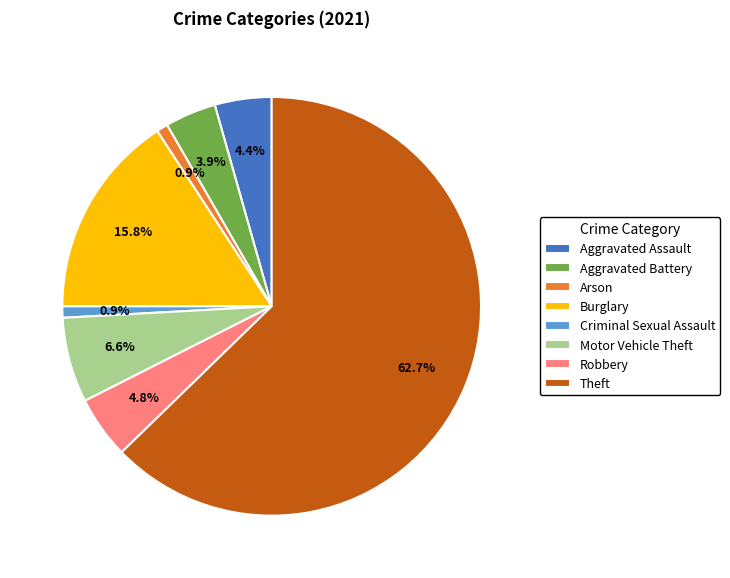

What percentage is the Aggravated Battery slice, to the nearest percent?

4%